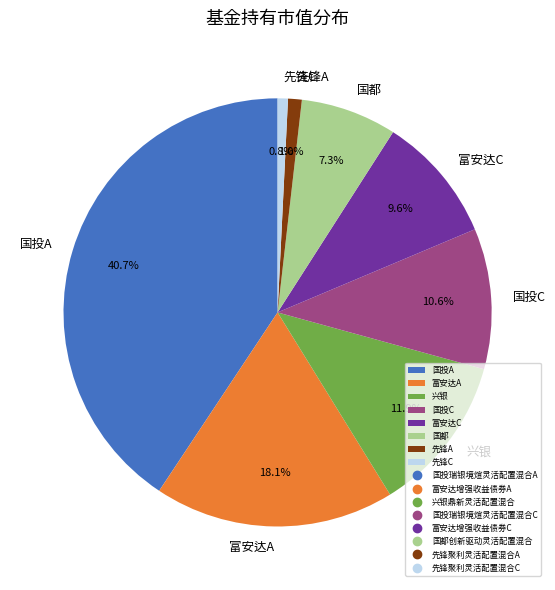

Is 先锋C the majority of the pie?

No